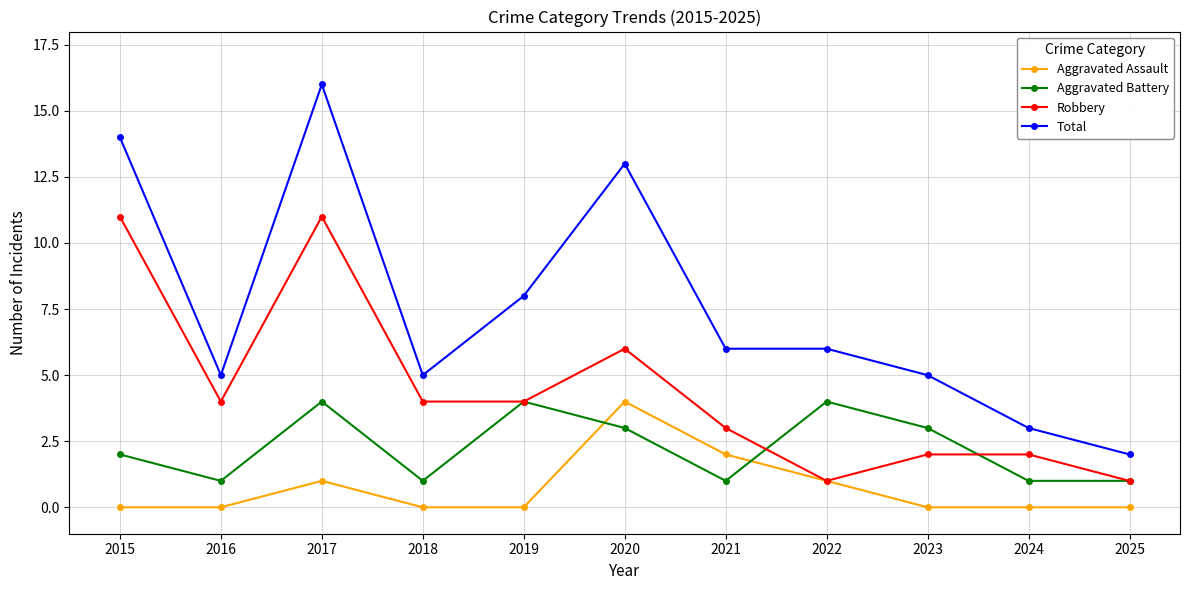

The value of Robbery at 2019 is 4. True or false?

True